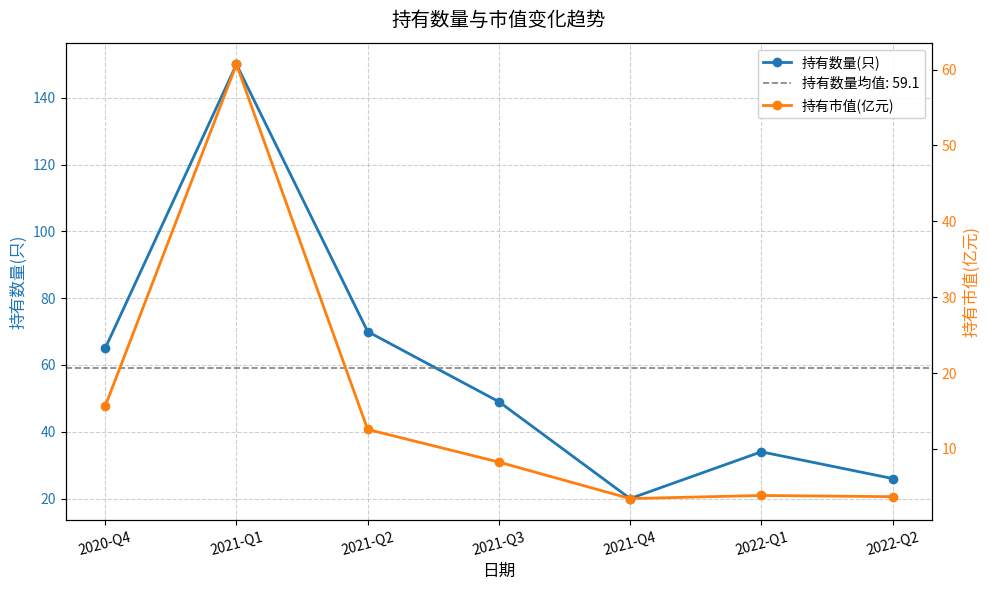

Which category has the lowest value in the 持有市值(亿元) series?

2021-Q4